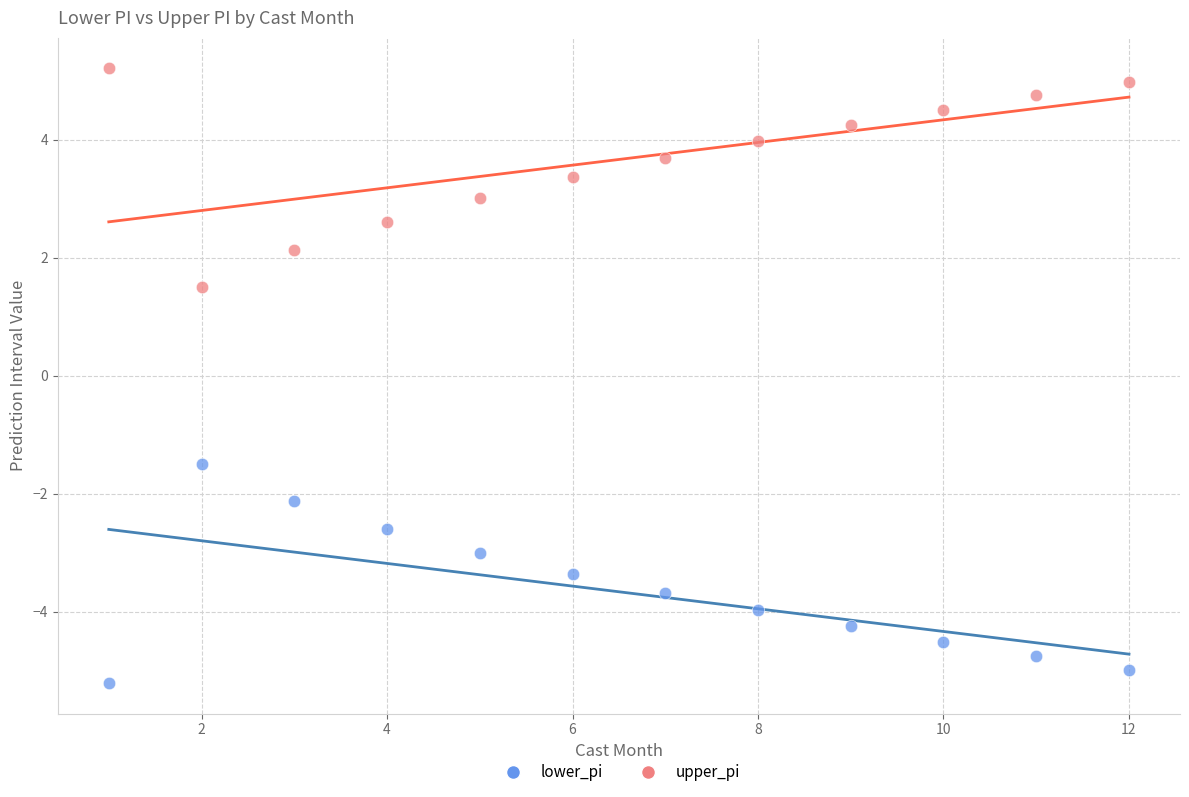

Which series reaches the minimum Y coordinate?

lower_pi